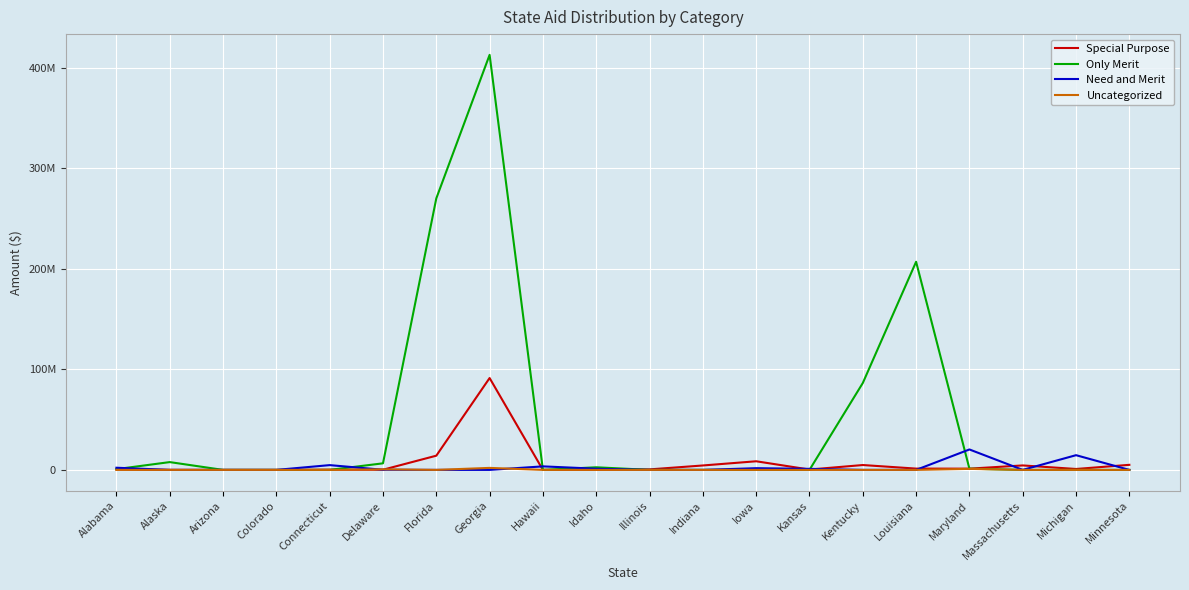

What are all the series names shown in the legend?

Special Purpose, Only Merit, Need and Merit, Uncategorized